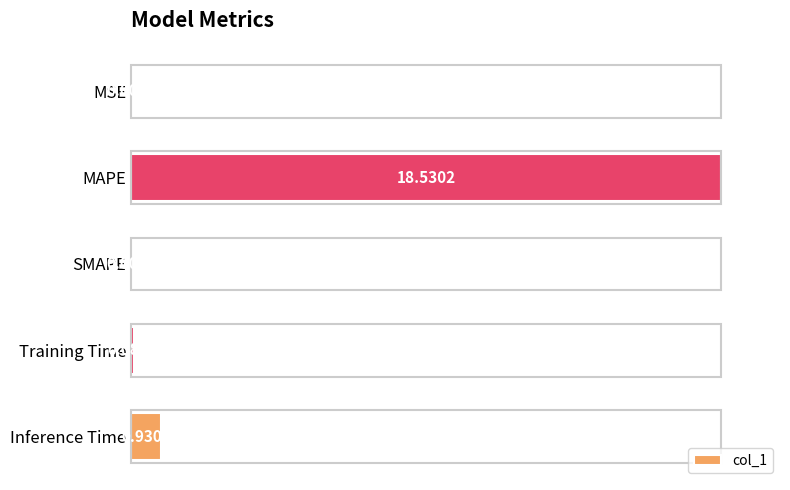

What is the average value?

21.1